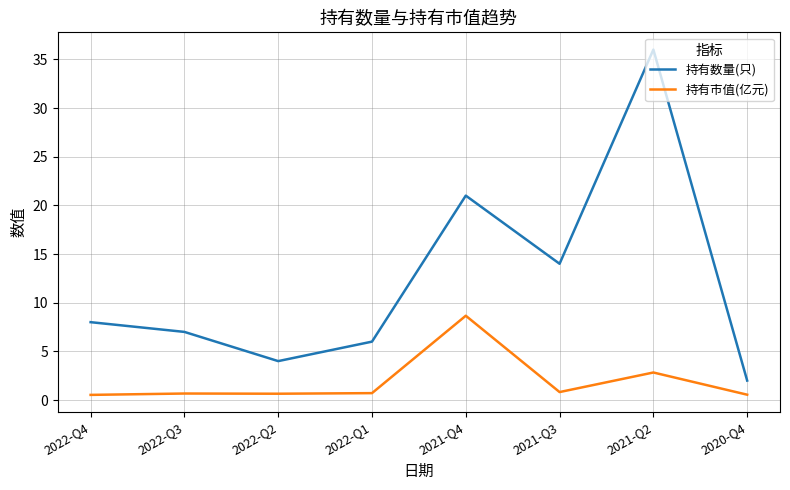

Rank the series at 2020-Q4 from highest to lowest value.

持有数量(只), 持有市值(亿元)